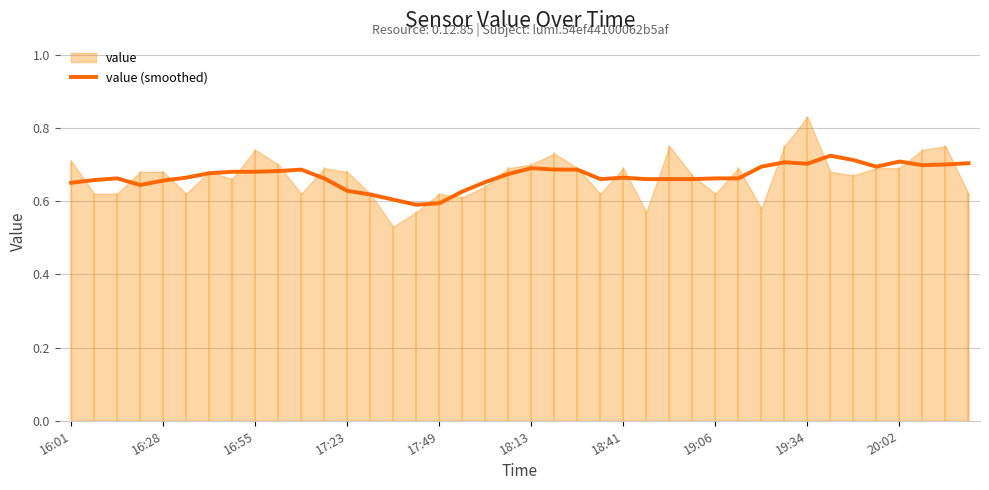

Is it true that value (smoothed) equals 0.4 at 20:02?

False